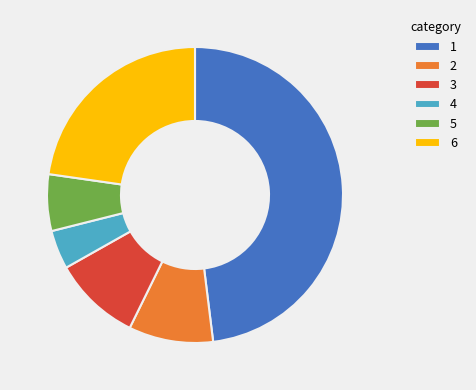

Does 3 represent more than half of the total?

No